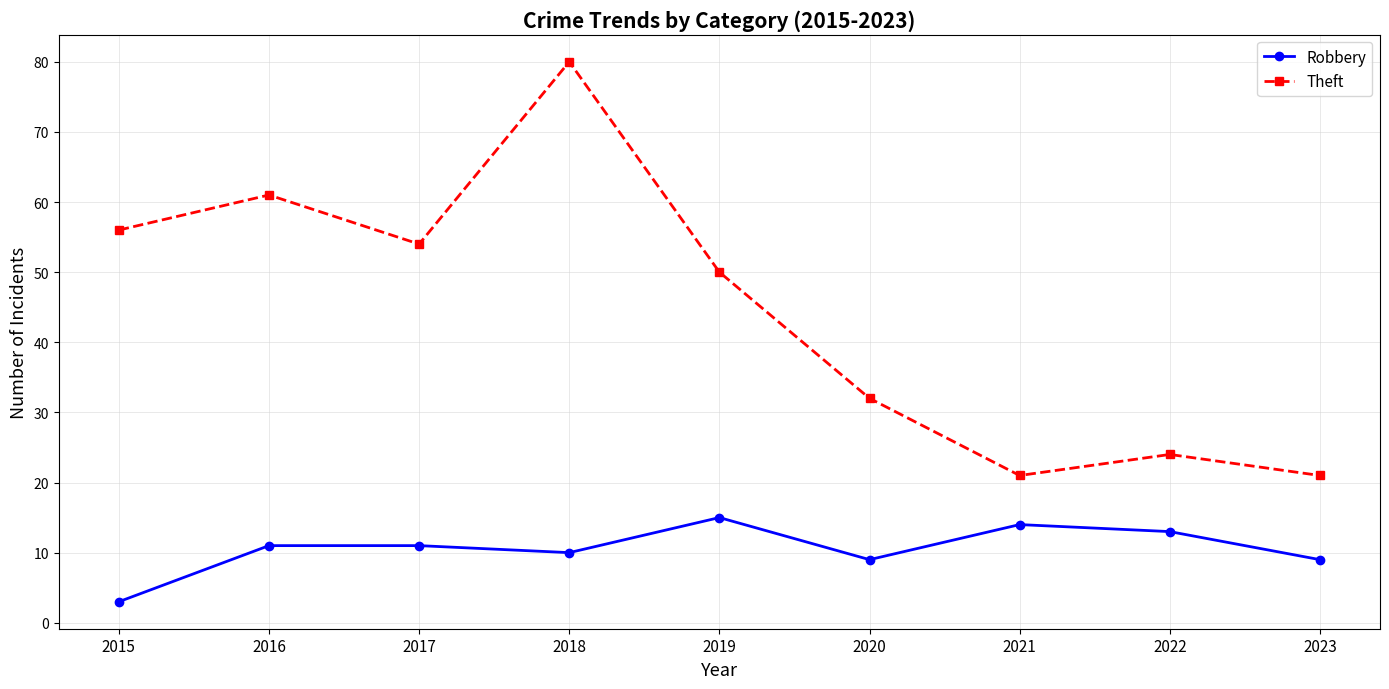

Reading left to right, transcribe all the data shown in this chart.

Robbery: 3	11	11	10	15	9	14	13	9
Theft: 56	61	54	80	50	32	21	24	21